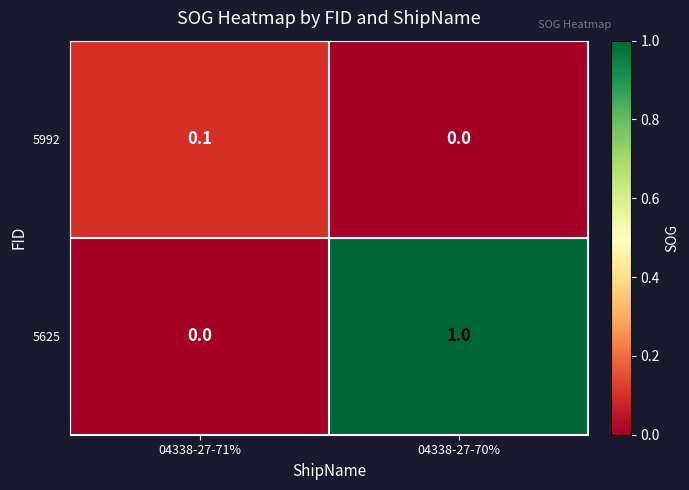

What is the maximum value shown in the chart?

1.0